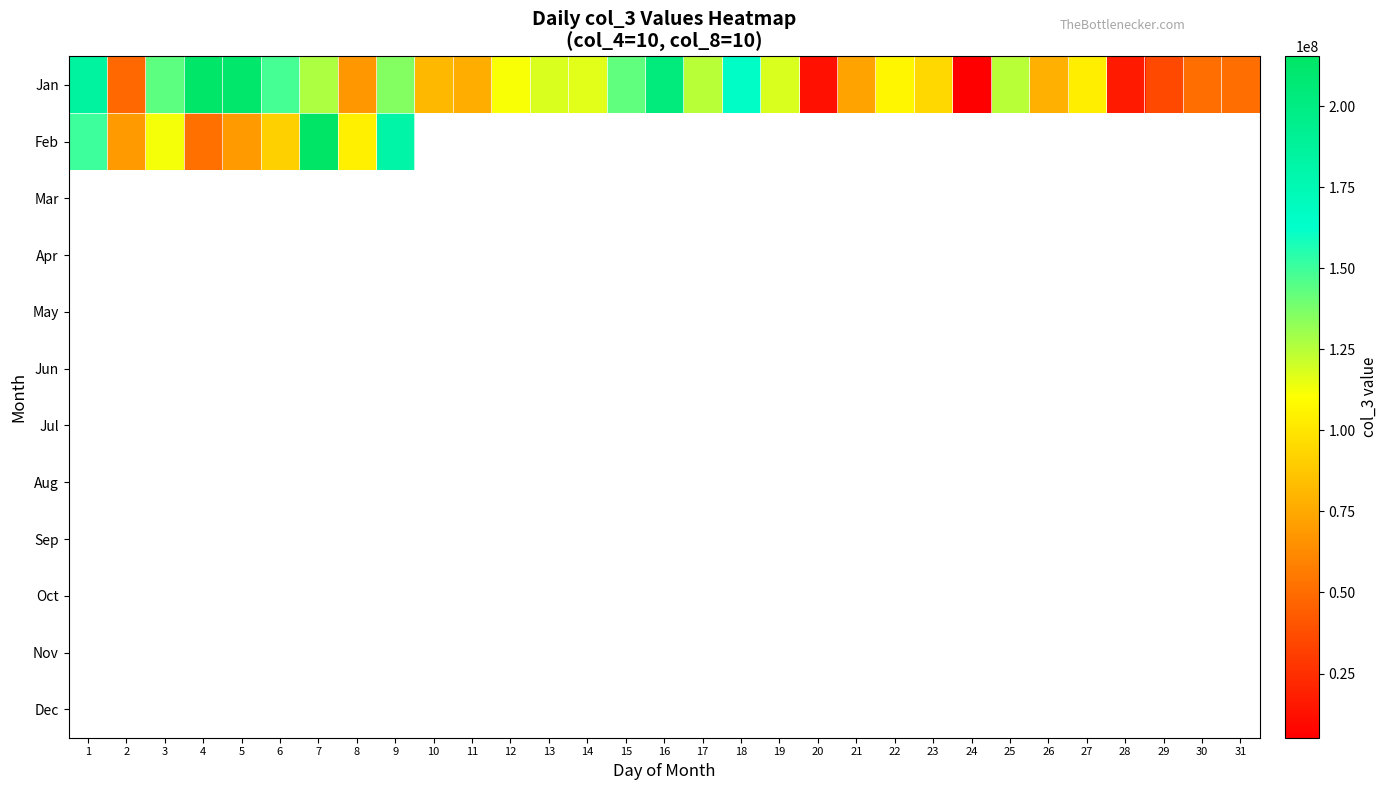

Which label corresponds to the smallest value in the chart?

10